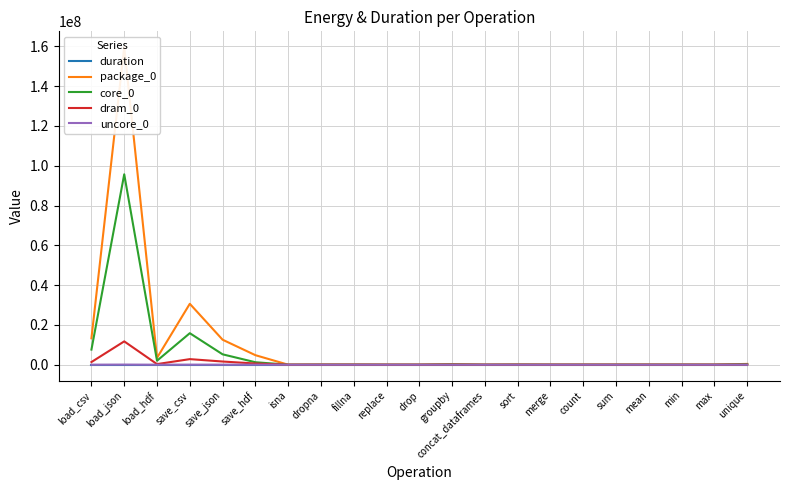

Reading left to right, what are all the values shown in this chart?

duration: 1.5	17.7	0.4	4.5	2.1	1.1	0.0	0.0	0.0	0.0	0.0	0.0	0.0	0.0	0.0	0.0	0.0	0.0	0.0	0.0	0.0
package_0: 13283291.0	159567585.0	3458914.0	30618147.0	12562773.0	4791308.0	9155.0	59143.0	65002.0	8850.0	10743.0	279723.0	8728.0	91369.0	28443.0	36072.0	38513.0	41565.0	38757.0	34485.0	402953.0
core_0: 7595806.0	95704711.0	2001033.0	15838338.0	5220507.0	1239193.0	5066.0	32959.0	40039.0	5371.0	6775.0	160461.0	5127.0	55114.0	17884.0	20446.0	20630.0	29846.0	21485.0	16784.0	264282.0
dram_0: 1341061.0	11726105.0	304626.0	2805596.0	1600826.0	602049.0	794.0	5066.0	4394.0	611.0	794.0	34118.0	733.0	8362.0	2075.0	2930.0	3601.0	4333.0	3418.0	3418.0	38574.0
uncore_0: 16479.0	55481.0	0.0	29724.0	21118.0	11719.0	0.0	0.0	0.0	0.0	0.0	0.0	0.0	0.0	0.0	0.0	0.0	0.0	0.0	0.0	0.0